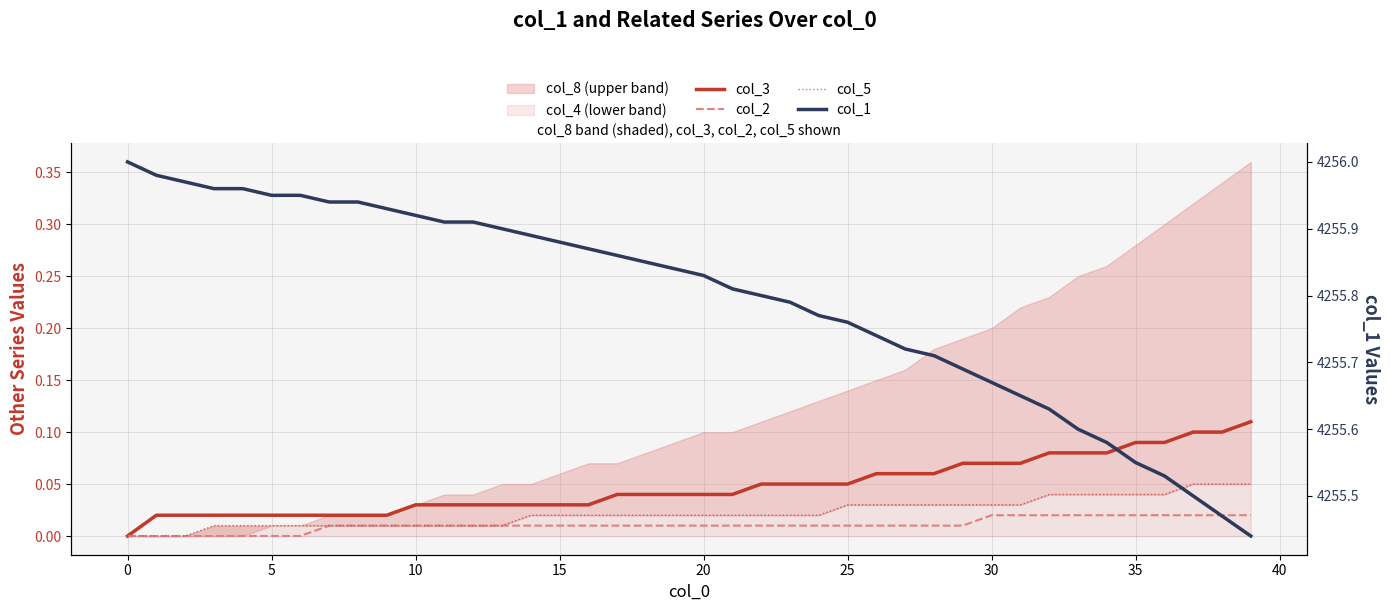

True or false: col_1 has more than 0 points higher than both neighbors.

False